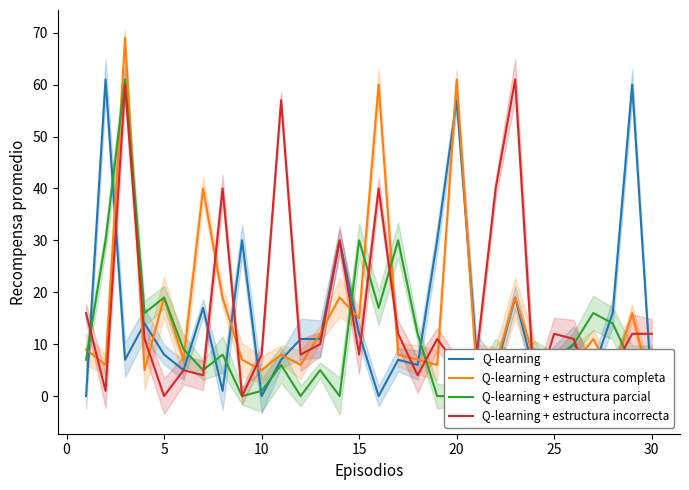

How many data points does each series have?

30